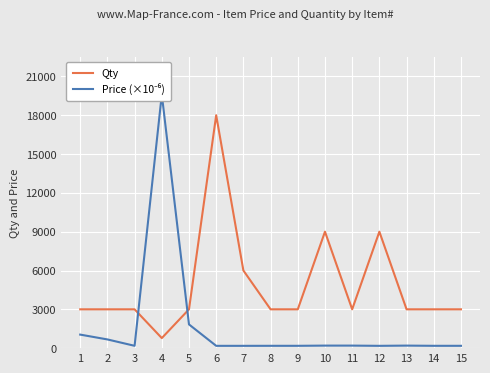

True or false: Qty and Price (×10⁻⁶) cross at least once.

True